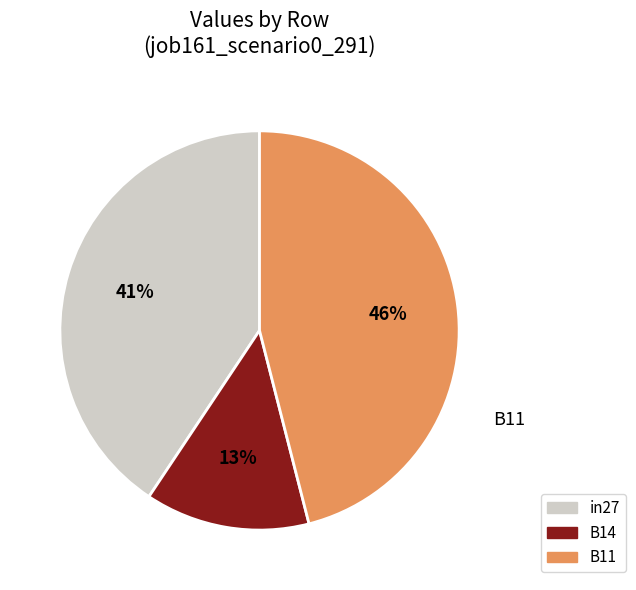

Which category has the smallest portion of the pie?

B14